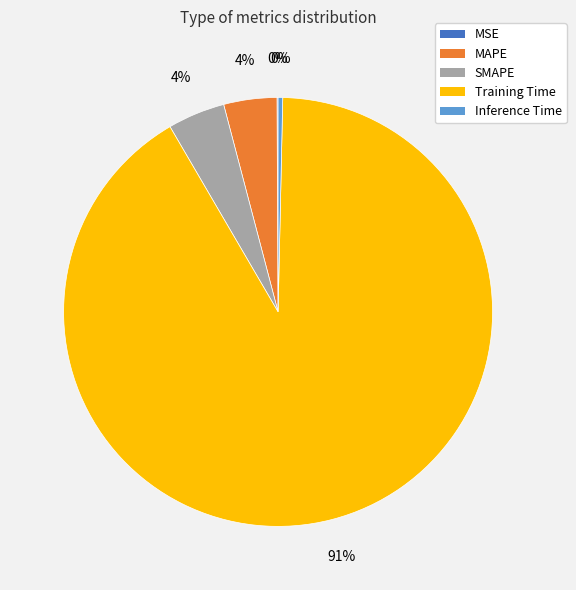

Is it true that MAPE is 4% of the pie?

True